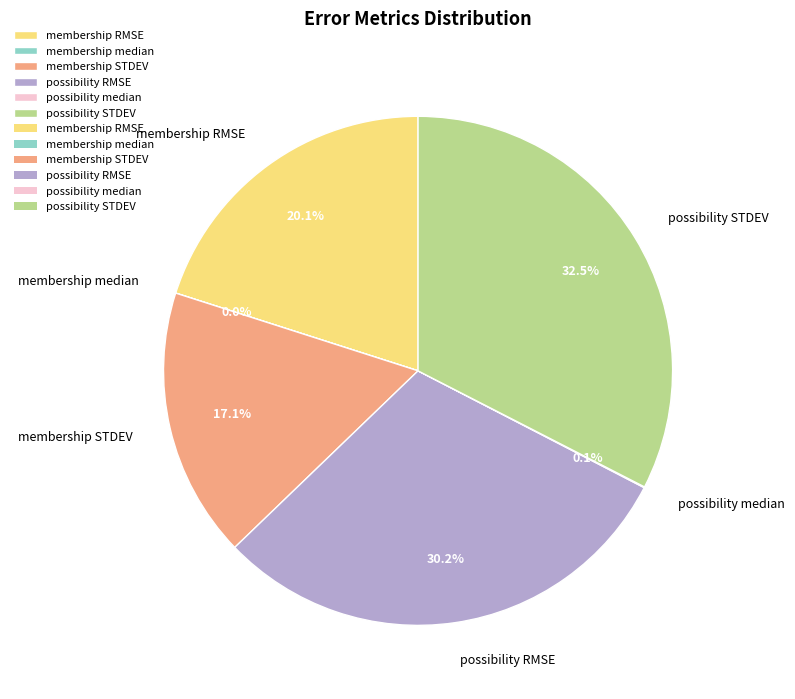

Which category has the biggest portion of the pie?

possibility STDEV